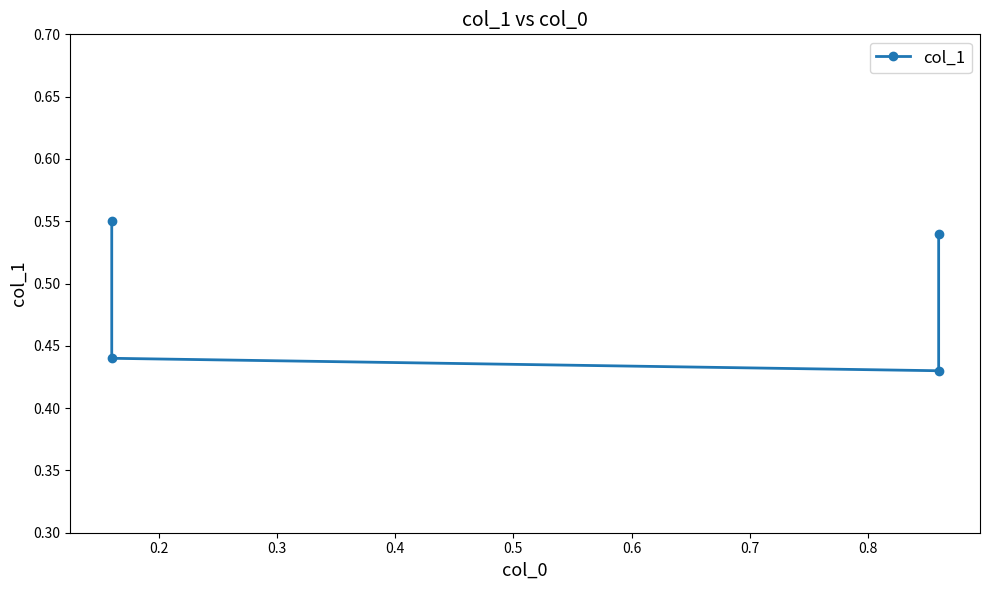

Reading left to right, list all the values displayed in this chart.

0.6	0.4	0.4	0.5